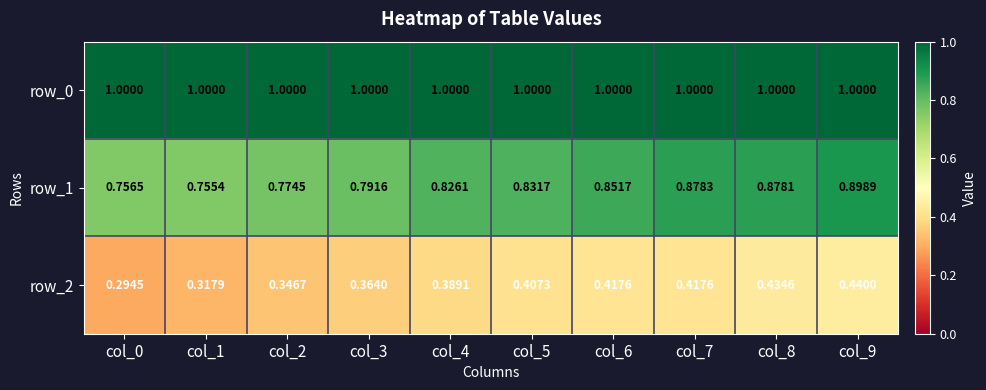

Which category has the lowest value in the row_1 series?

col_1